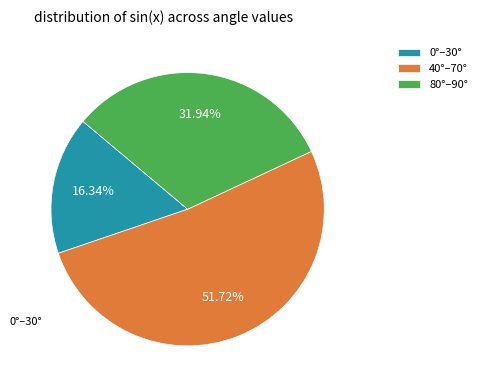

Which slice is the largest?

40°–70°